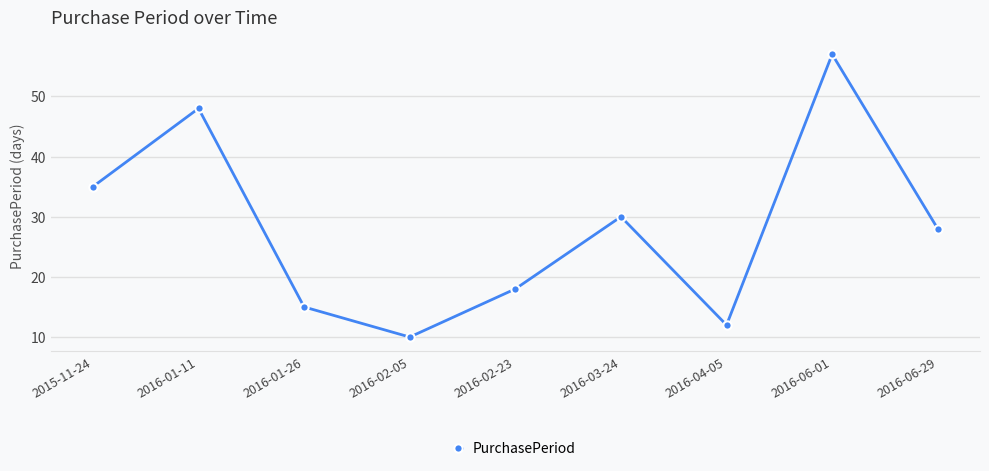

What is the sum of all values?

253